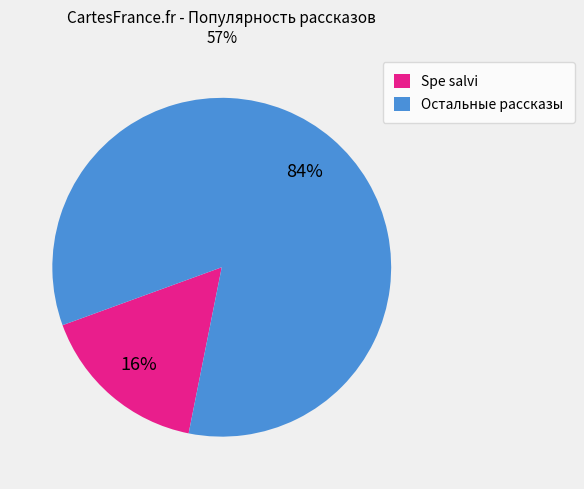

The Spe salvi slice represents 16% of the pie. True or false?

True